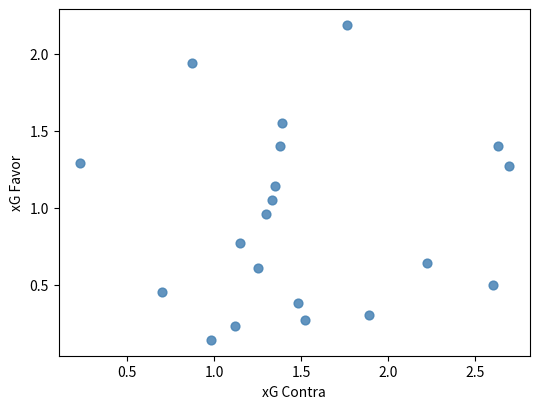

What is the range of X values (max minus min)?

2.5